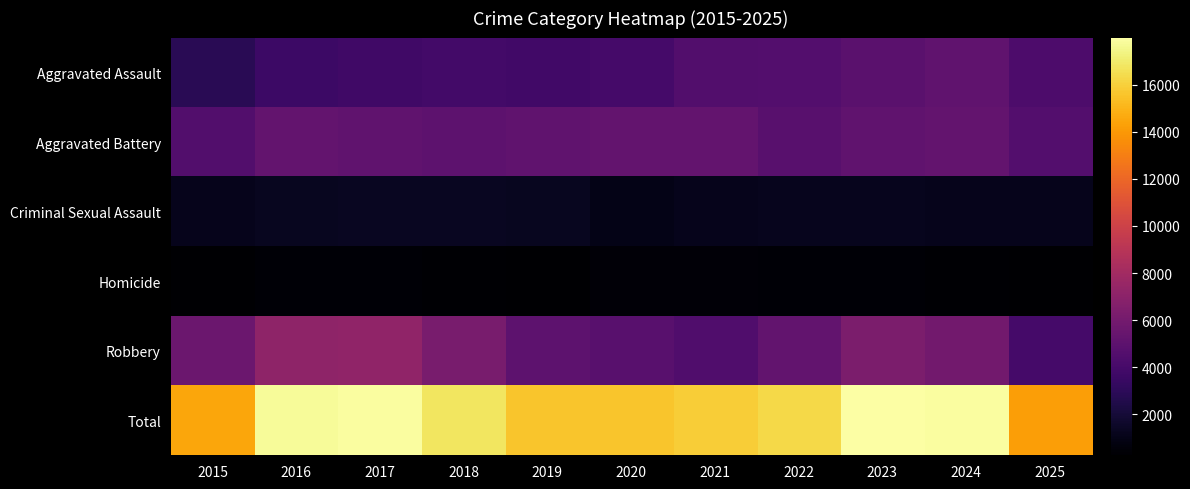

Count the number of categories in the chart.

11